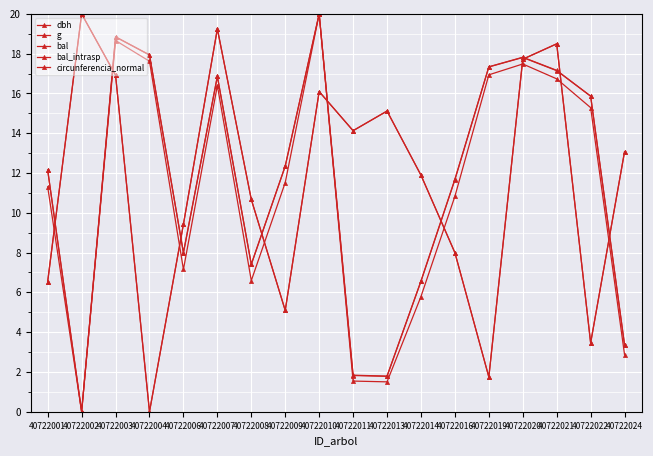

At which label does bal_intrasp reach its peak?

40722002